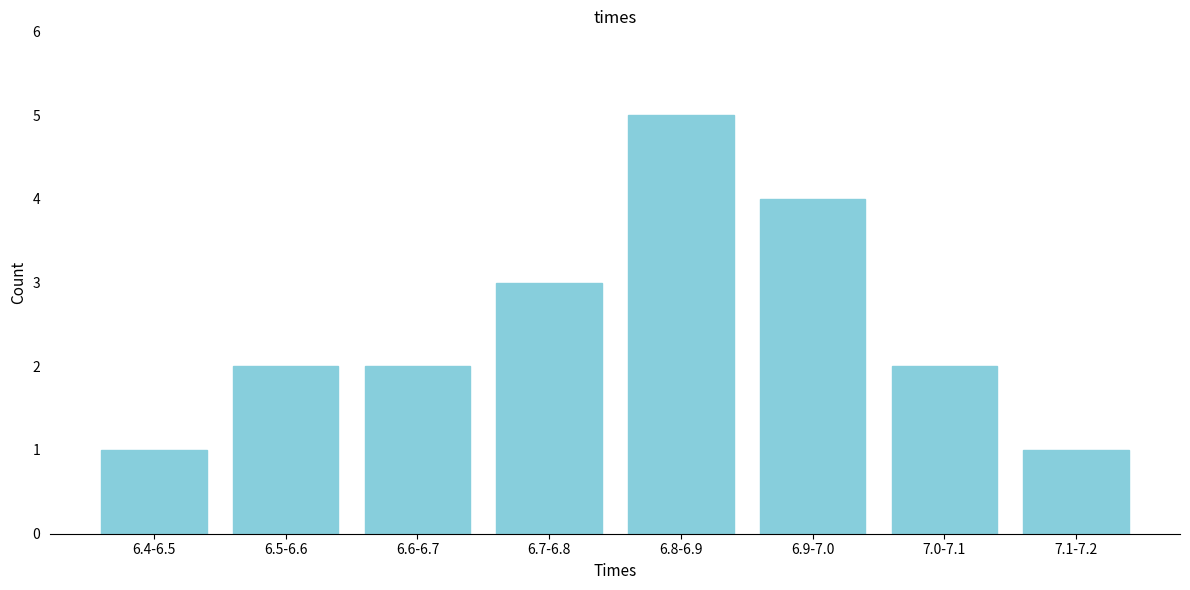

Reading left to right, what are all the values shown in this chart?

1	2	2	3	5	4	2	1